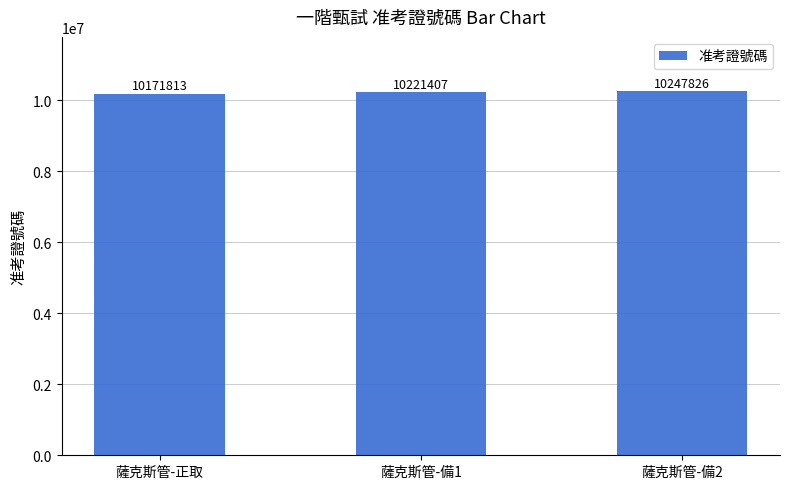

Rank the categories by value from highest to lowest.

薩克斯管-備2, 薩克斯管-備1, 薩克斯管-正取